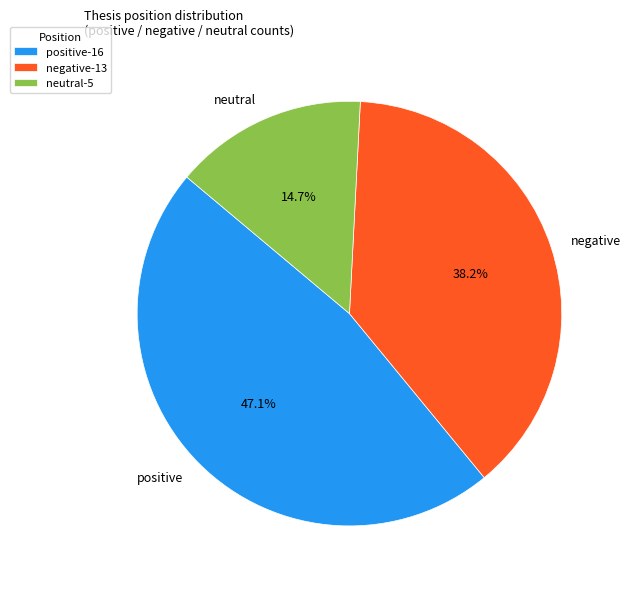

Count the number of slices in the pie.

3